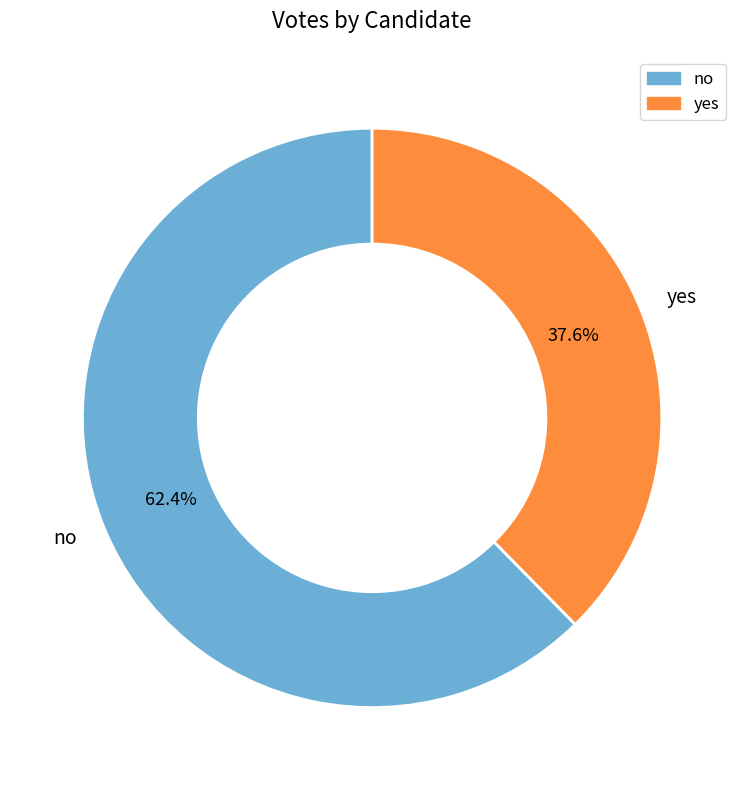

To the nearest percent, what is the difference between the no and yes slice percentages?

25%